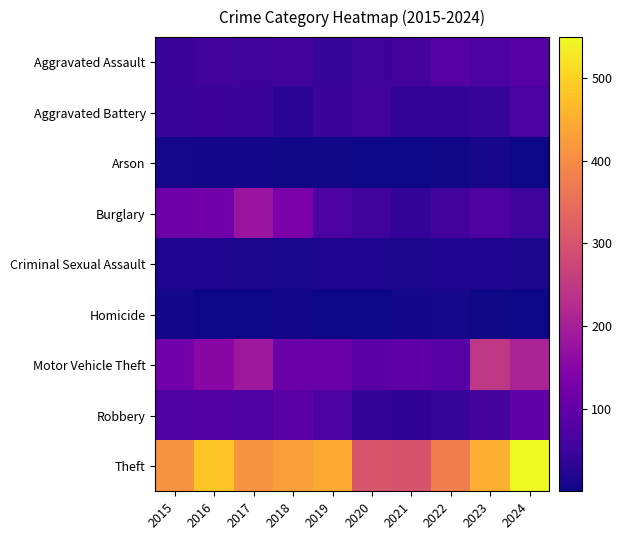

Which has a higher value, 2020 or 2022?

2022